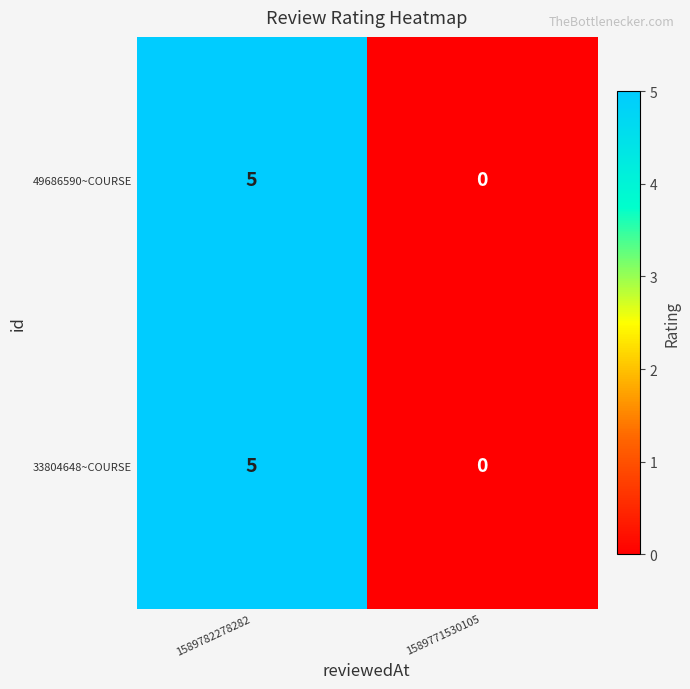

What is the maximum value for 49686590~COURSE?

5